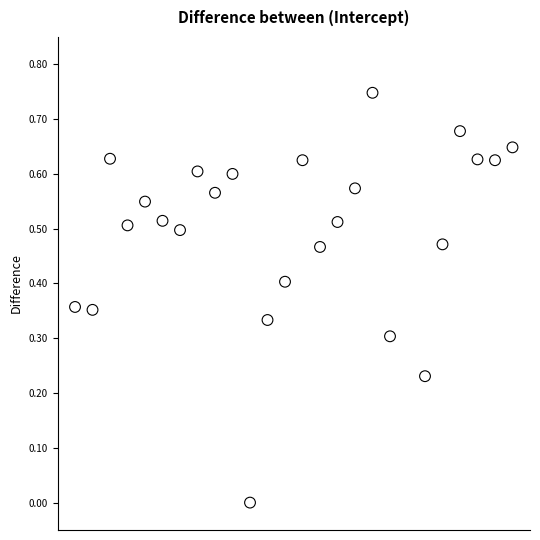

How many data points are displayed?

25